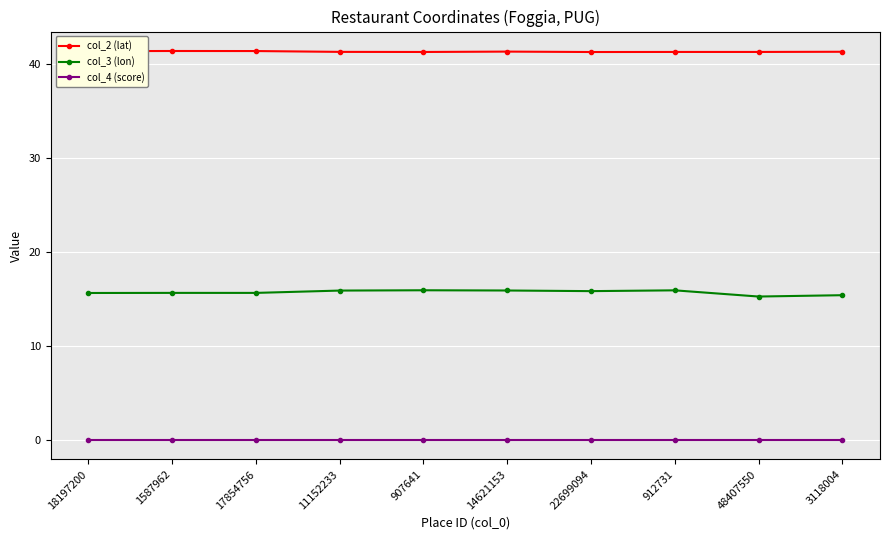

What is the label of the 8th point from the left?

912731